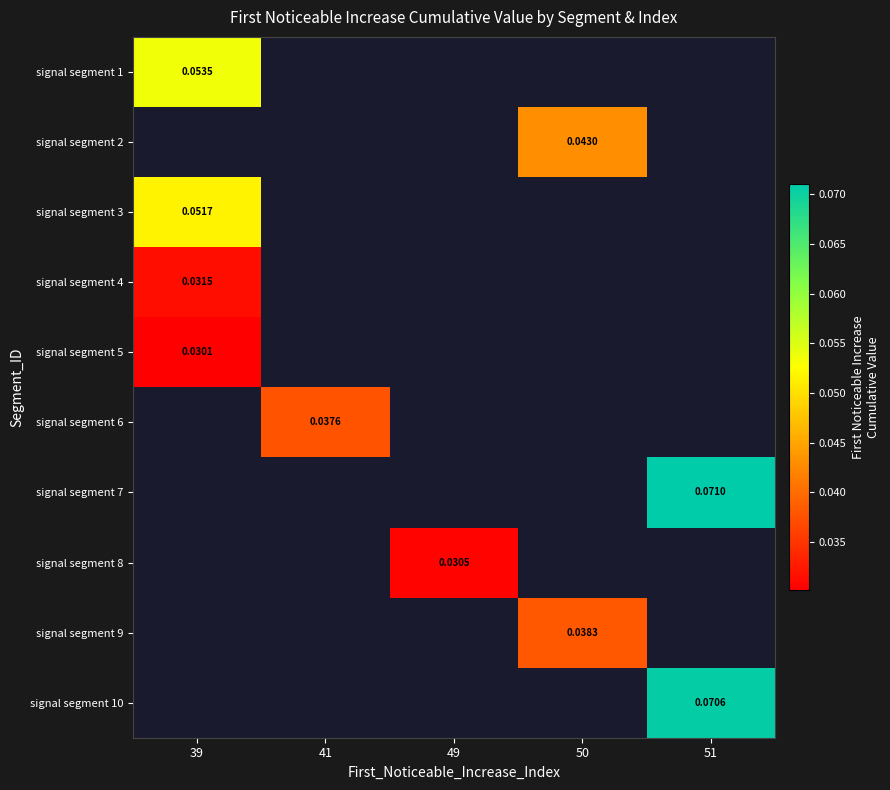

At how many categories does at least one series exceed 0?

5